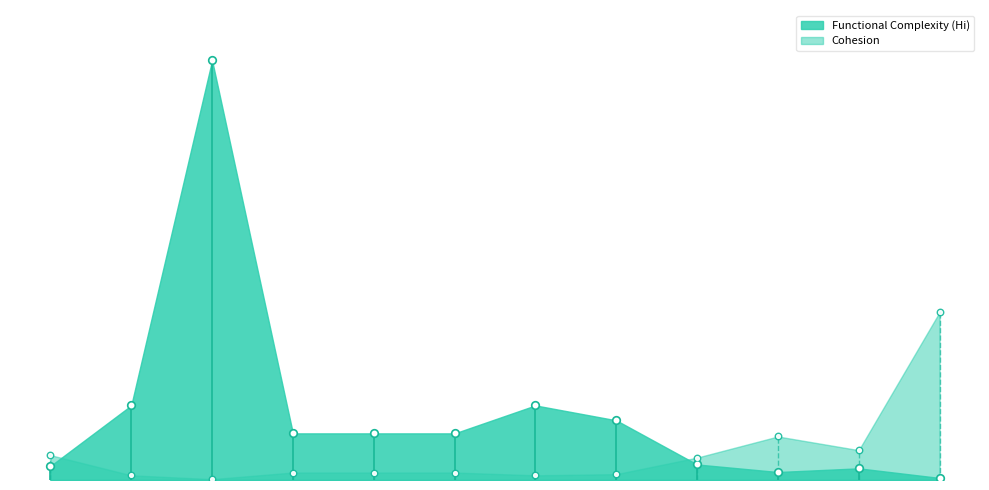

At how many categories does at least one series exceed 17?

1